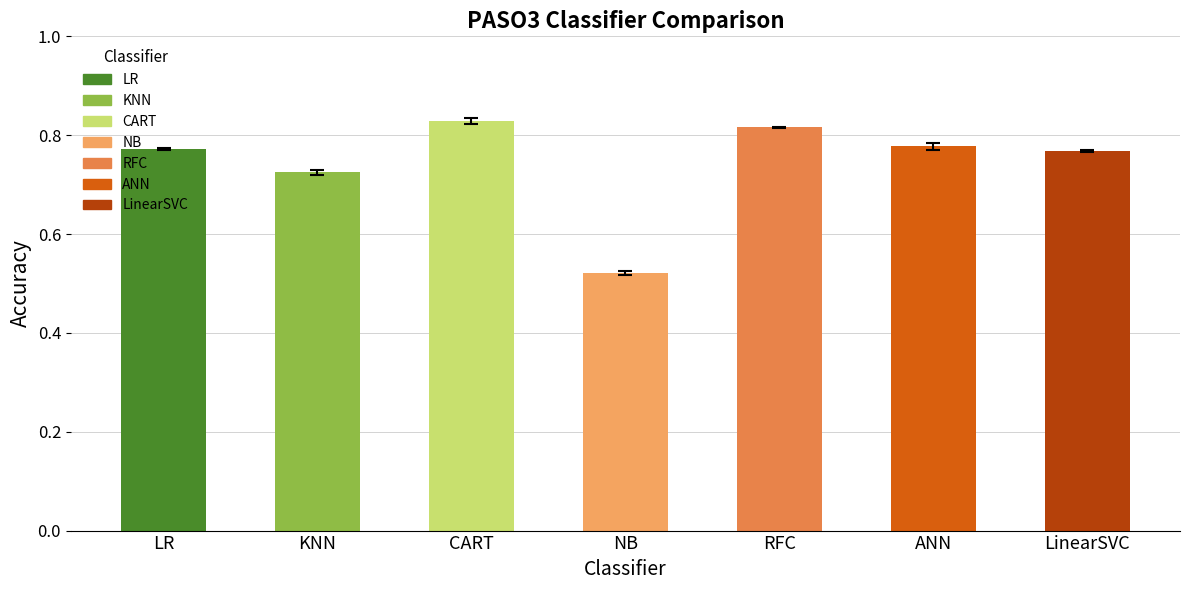

What is the sum of the values at KNN and CART?

1.6